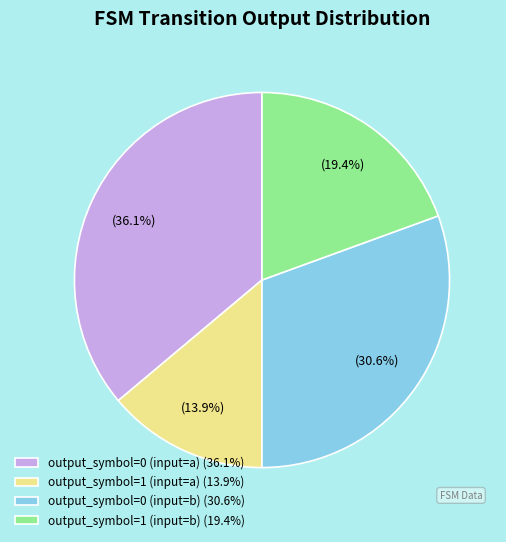

To the nearest percent, what is the combined percentage of output_symbol=1 (input=a) and output_symbol=0 (input=a)?

50%